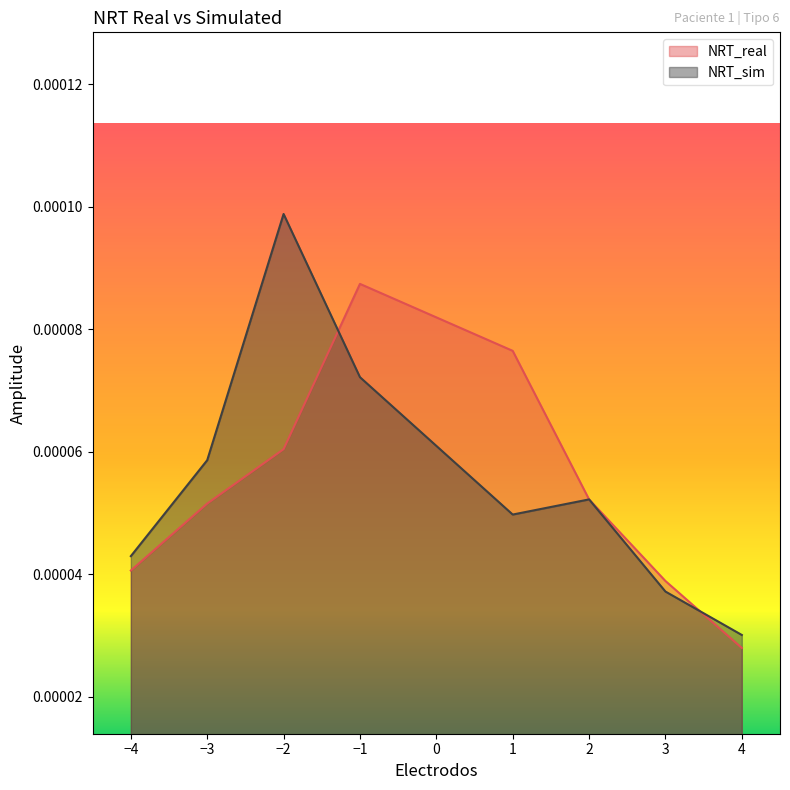

Which series has the largest range (max minus min)?

NRT_sim